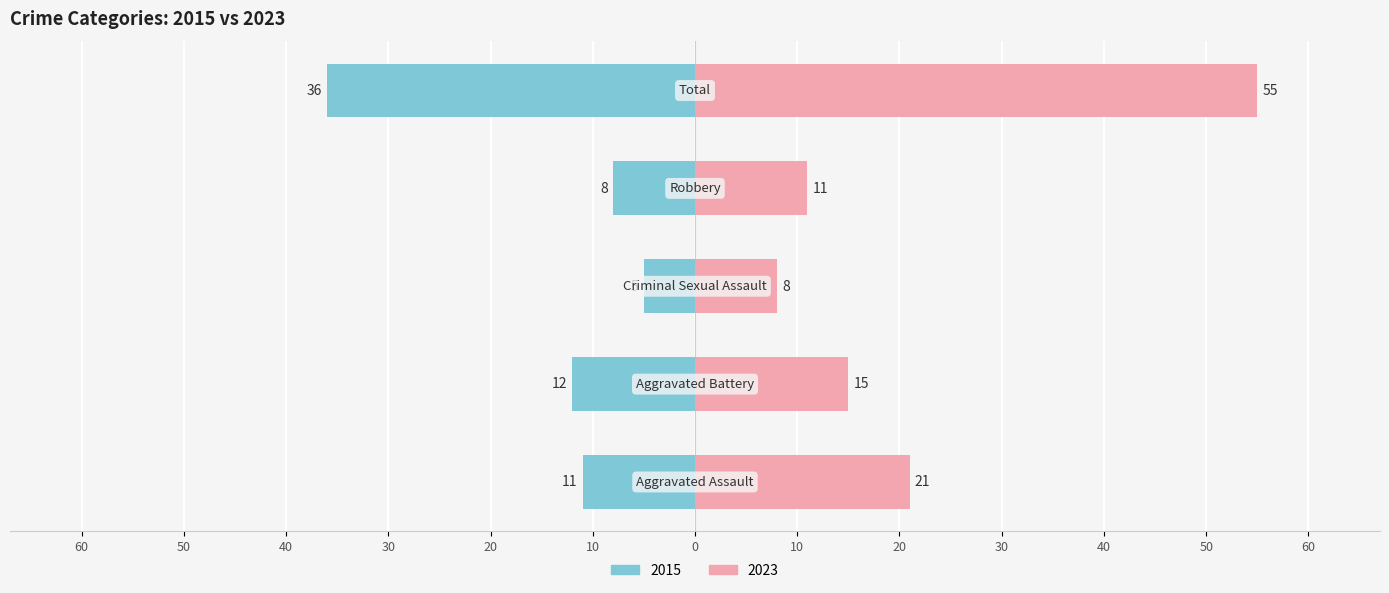

Are the bars horizontal?

Yes